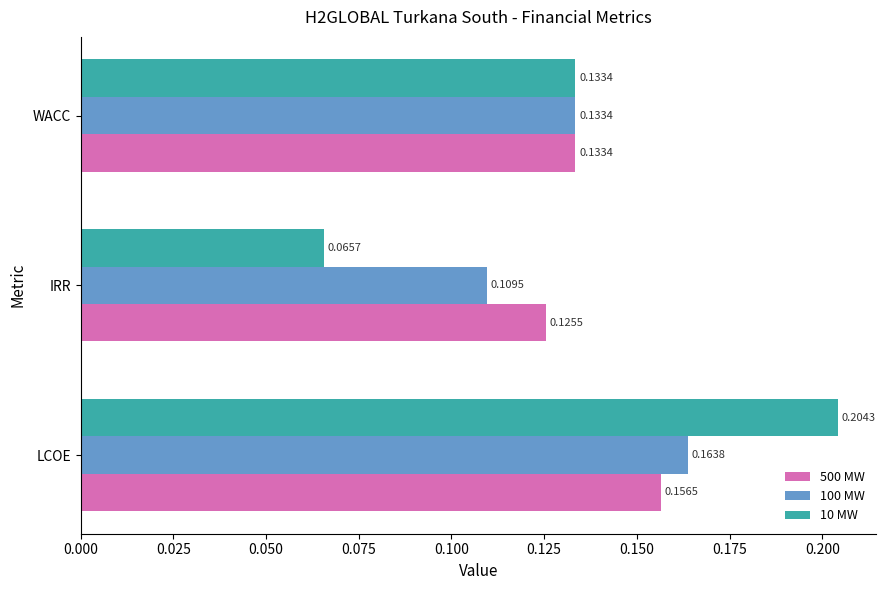

What is the sum of all 10 MW values?

0.4